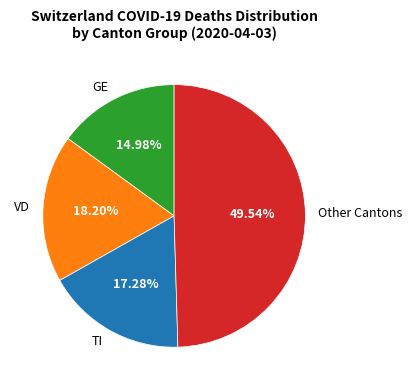

Does Other Cantons account for over 50% of the chart?

No